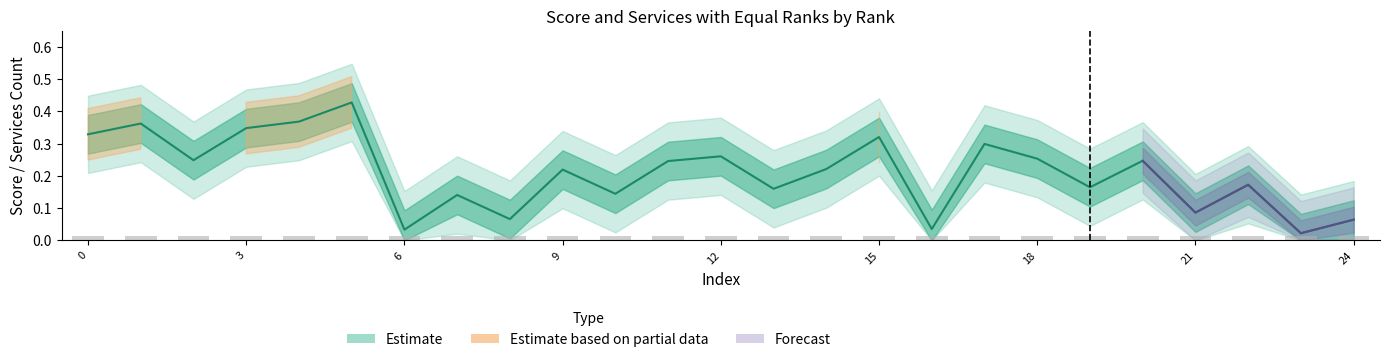

Does the chart contain stacked bars?

No